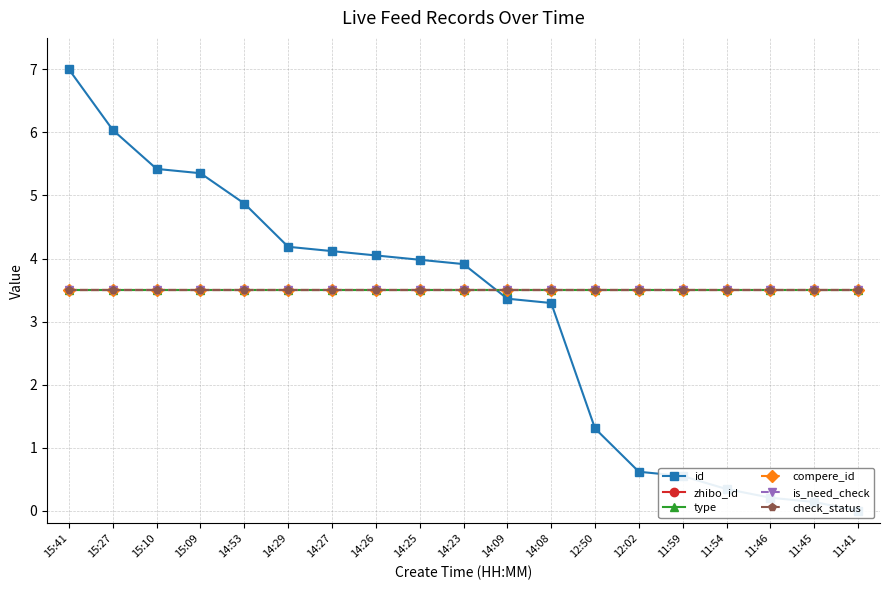

What is the label of the 17th point from the left?

11:46